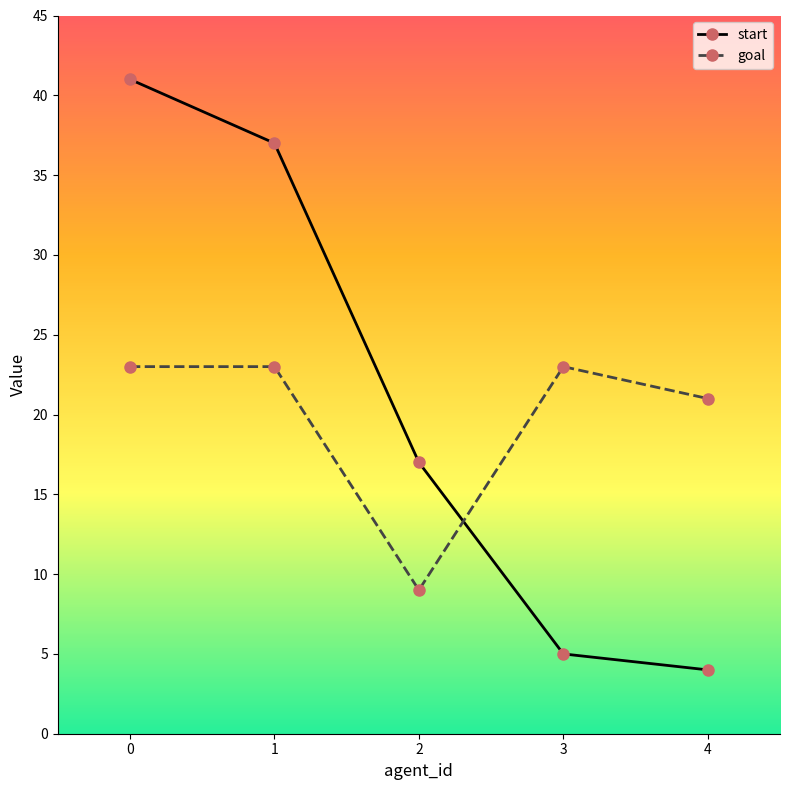

At which label does goal reach its minimum?

2